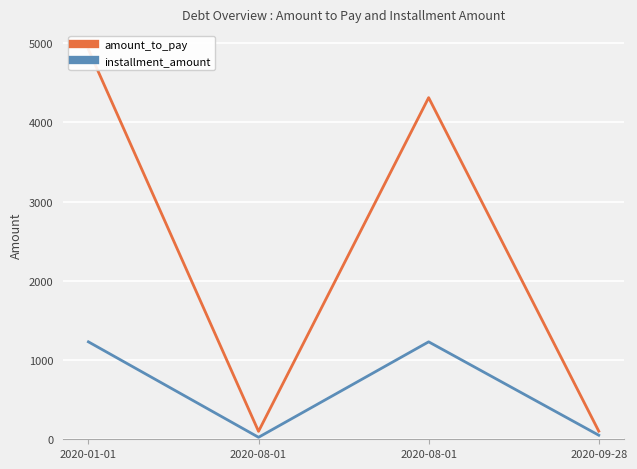

At which label does amount_to_pay first exceed 4312?

2020-01-01